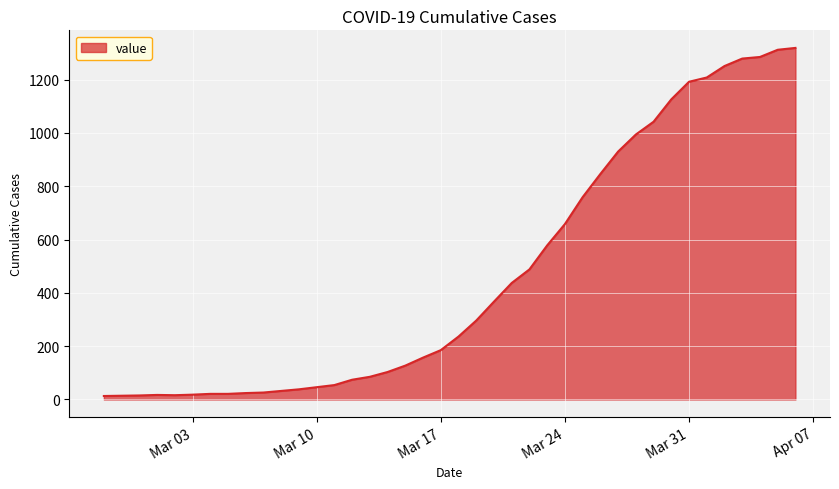

Does the chart have visible grid lines?

Yes